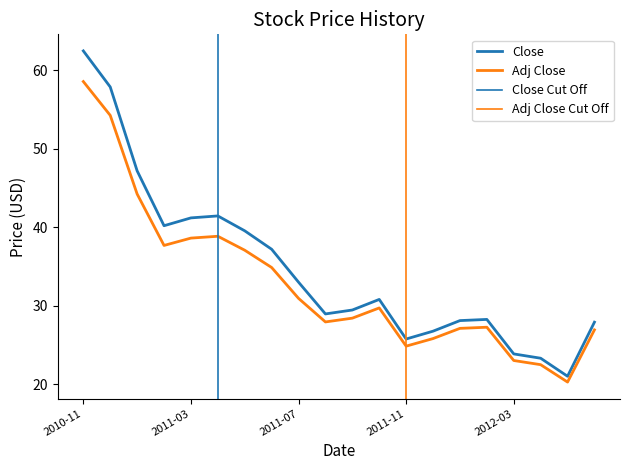

How many interior local valleys does the Close series have?

4